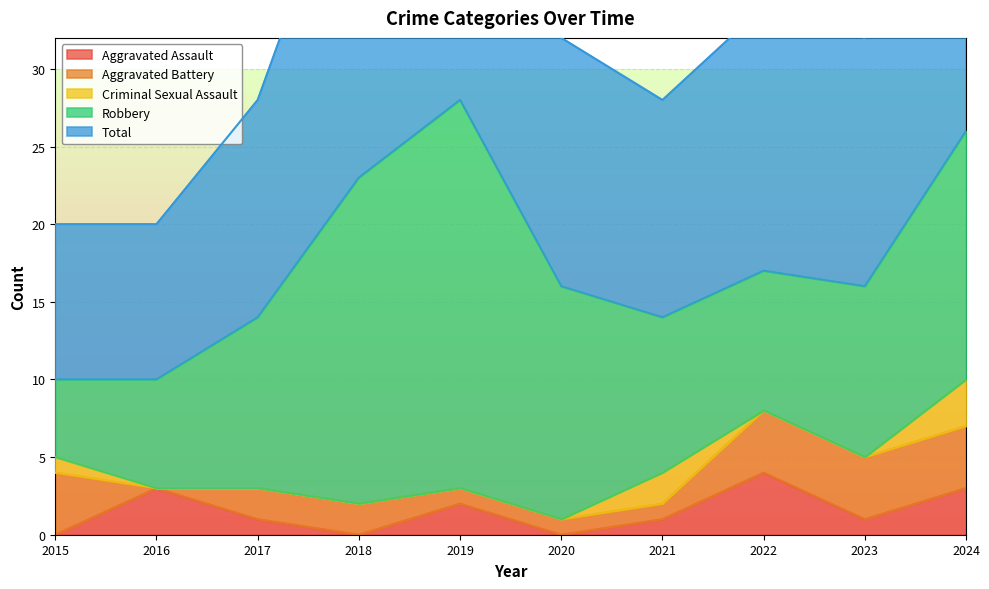

In Aggravated Battery, how many points are lower than both neighbors (excluding endpoints)?

1